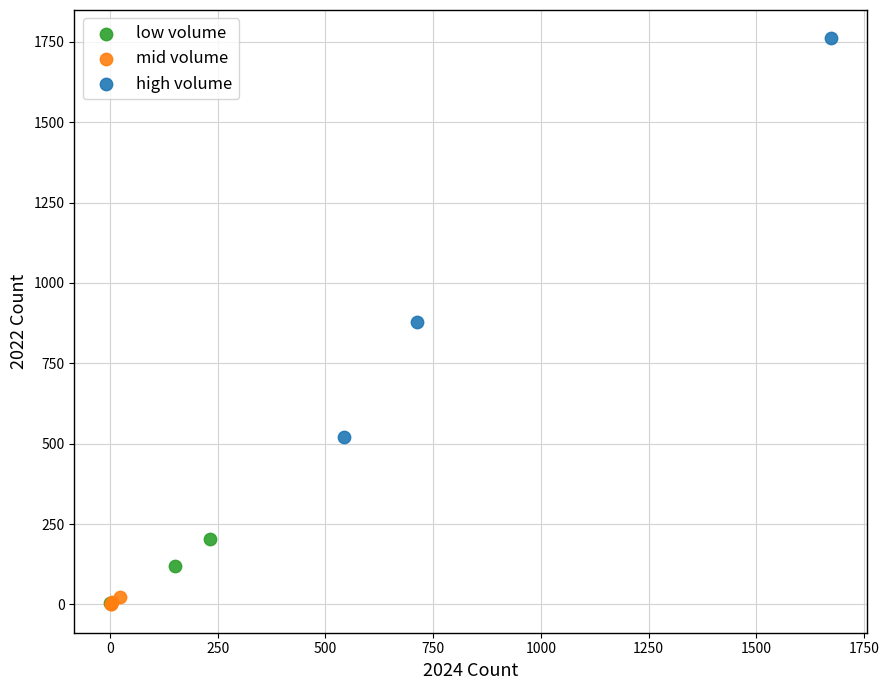

Which series contains the highest Y value?

high volume